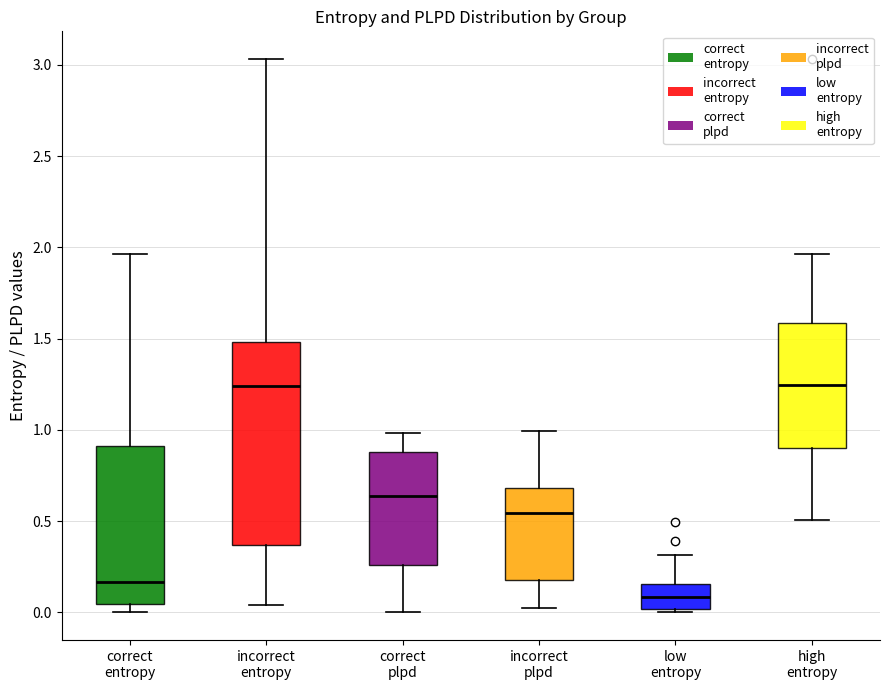

Reading left to right, read every box against the y-axis: the position of its median line, the range the box covers, and the ends of its whiskers. The values are not printed on the chart, so give them approximately, as read against the axis.

correct entropy: median 0.15, box 0.05 to 0.90, whiskers 0.00 to 1.95
incorrect entropy: median 1.25, box 0.35 to 1.50, whiskers 0.05 to 3.05
correct plpd: median 0.65, box 0.25 to 0.90, whiskers 0.00 to 1.00
incorrect plpd: median 0.55, box 0.20 to 0.70, whiskers 0.00 to 1.00
low entropy: median 0.10, box 0.00 to 0.15, whiskers 0.00 (just below the box's lower edge) to 0.30
high entropy: median 1.25, box 0.90 to 1.60, whiskers 0.50 to 1.95